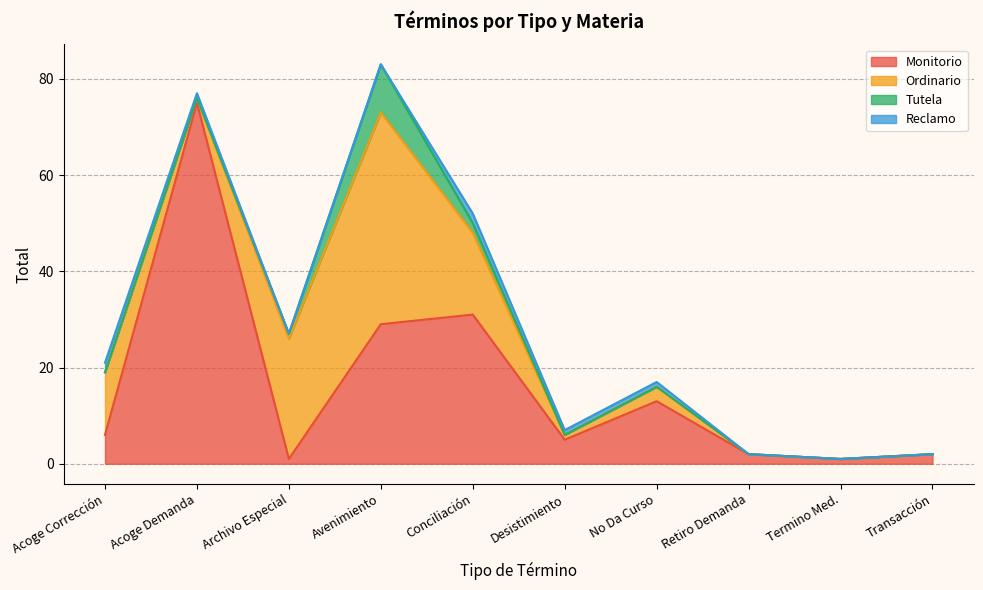

At which category does Monitorio reach its first local peak?

Acoge Demanda